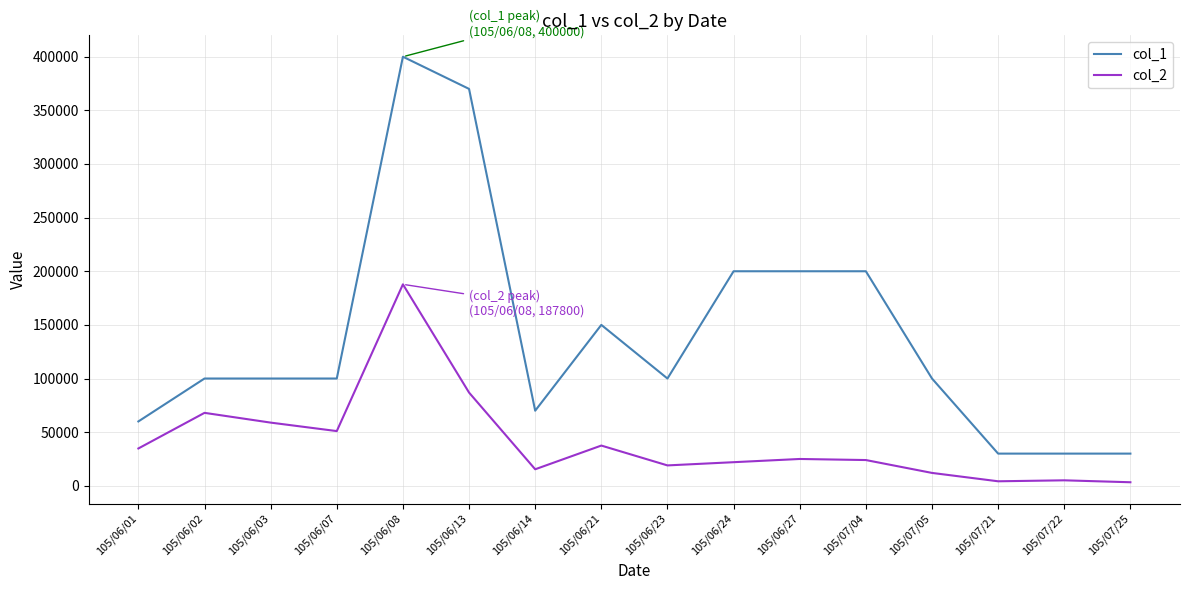

List the series in order of their peak value, highest first.

col_1, col_2